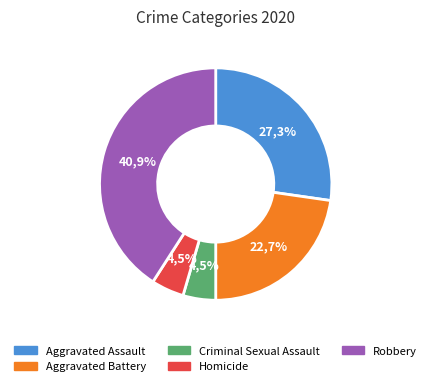

Which has a higher value, Homicide or Robbery?

Robbery